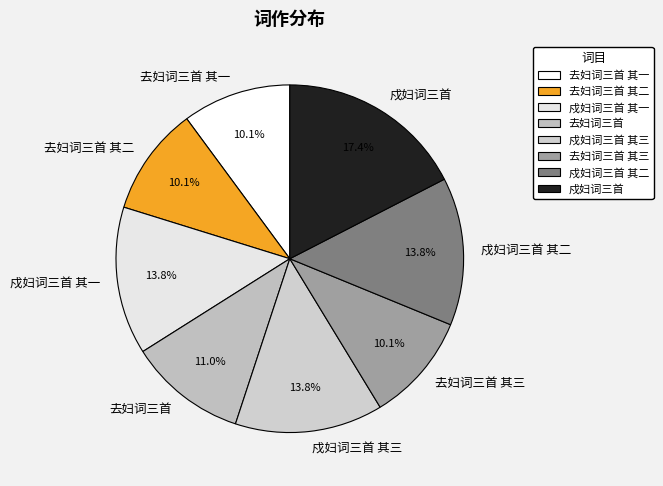

Combined, do 戍妇词三首 其一 and 戍妇词三首 account for over 50%?

No